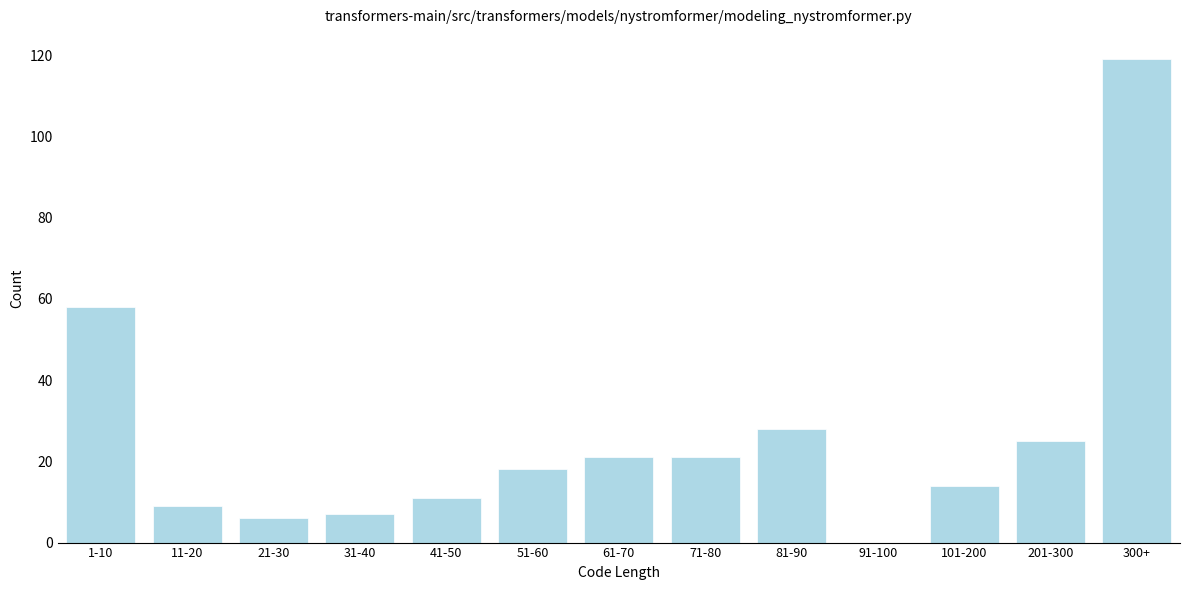

Reading right to left, list all the values displayed in this chart.

300+=119	201-300=25	101-200=14	91-100=0	81-90=28	71-80=21	61-70=21	51-60=18	41-50=11	31-40=7	21-30=6	11-20=9	1-10=58